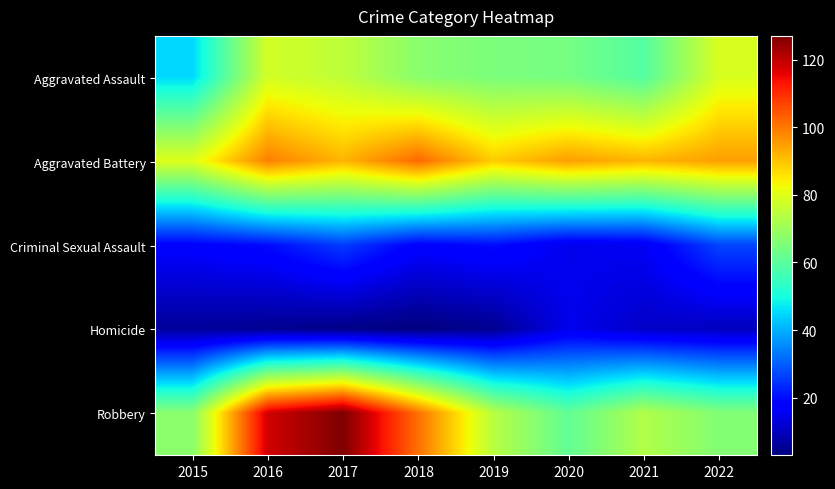

Which series has the largest total across all categories?

Aggravated Battery